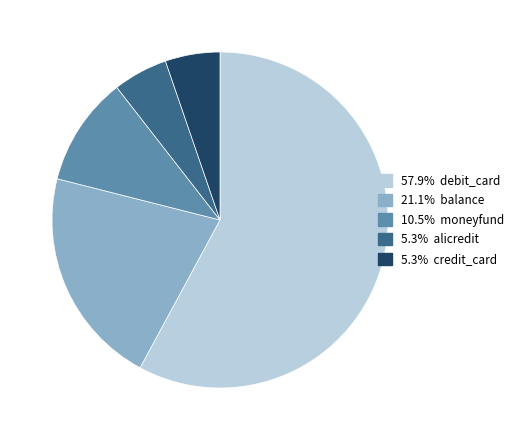

Is there a majority slice in this chart?

Yes